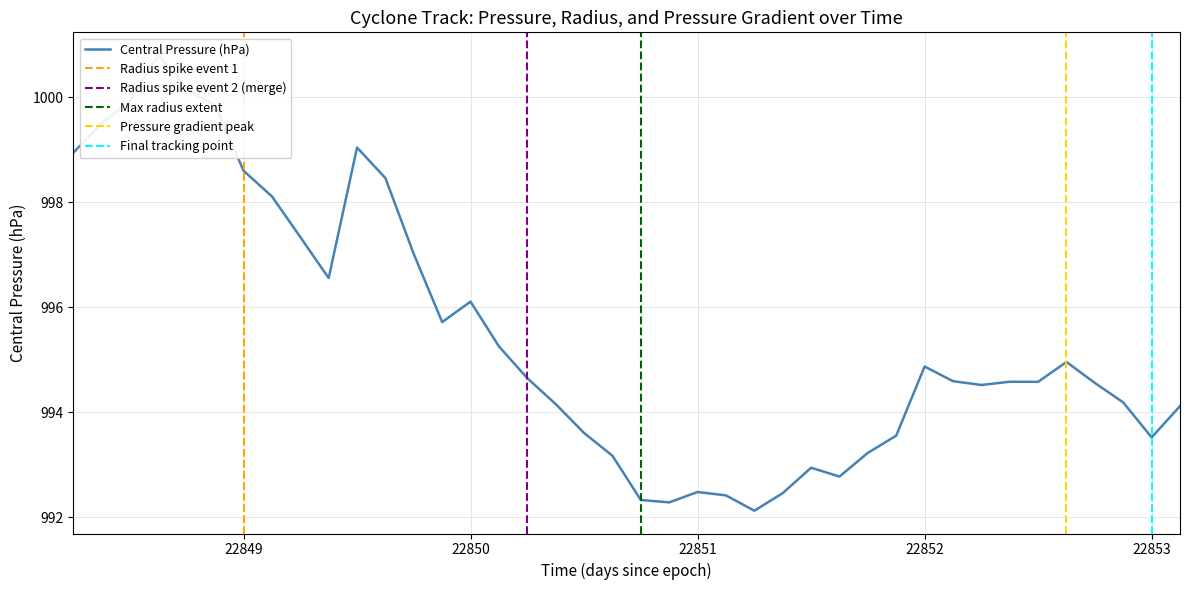

How many lines are shown in the chart?

1